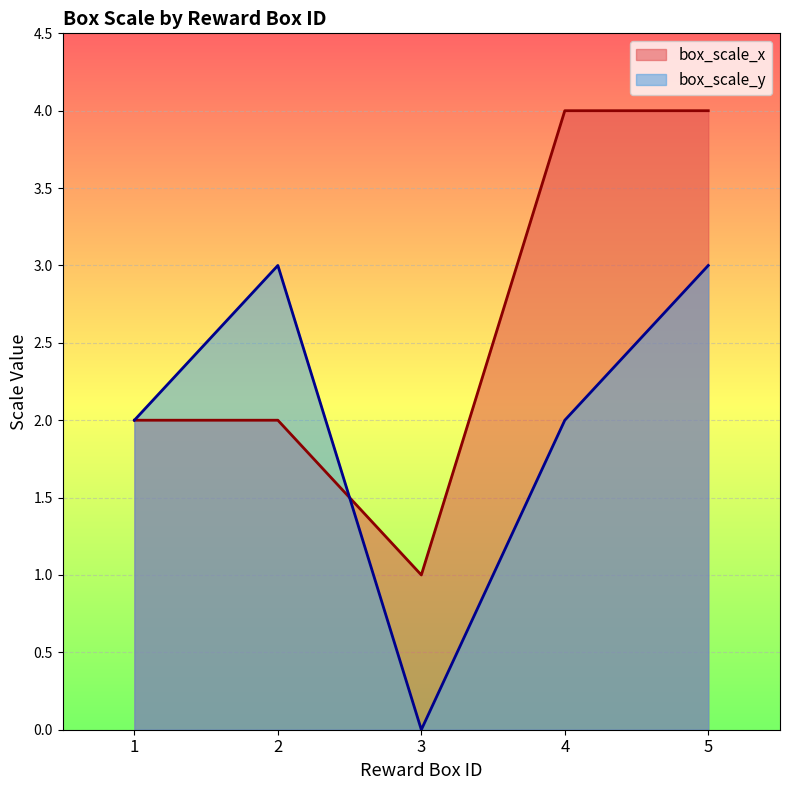

True or false: box_scale_x has a value of 1 at 3.

True